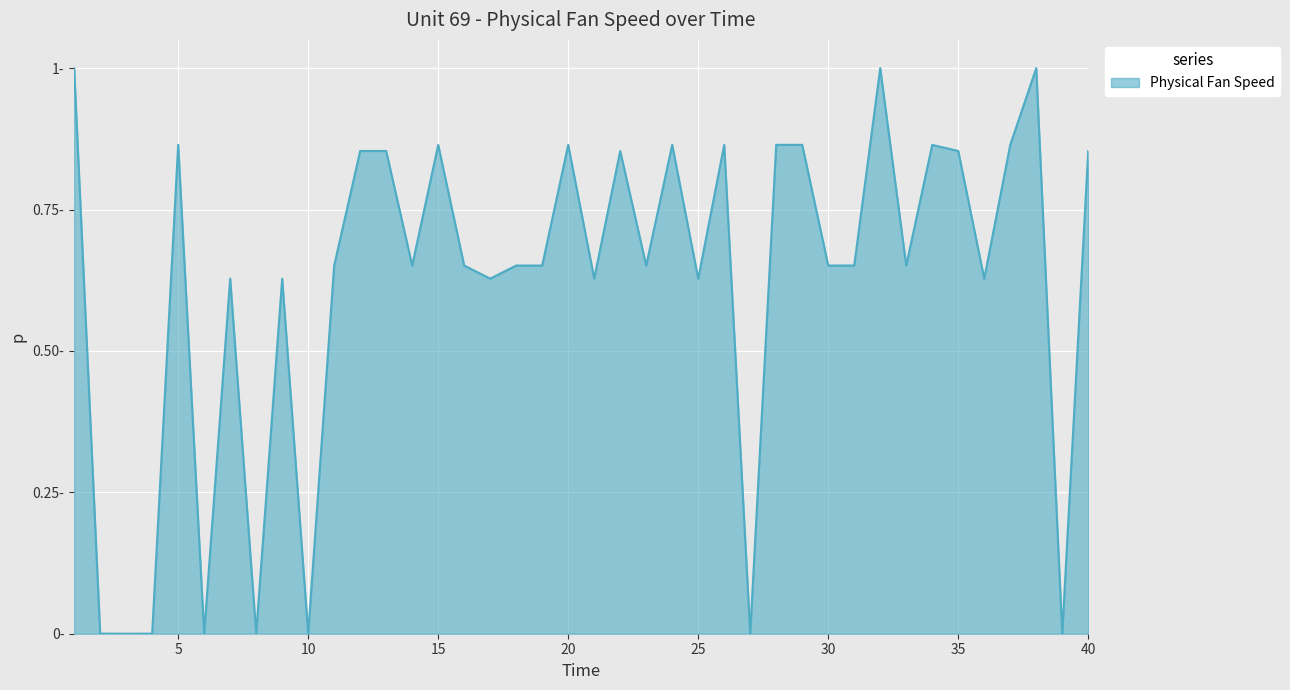

What is the value of the 29th point from the left?

0.9